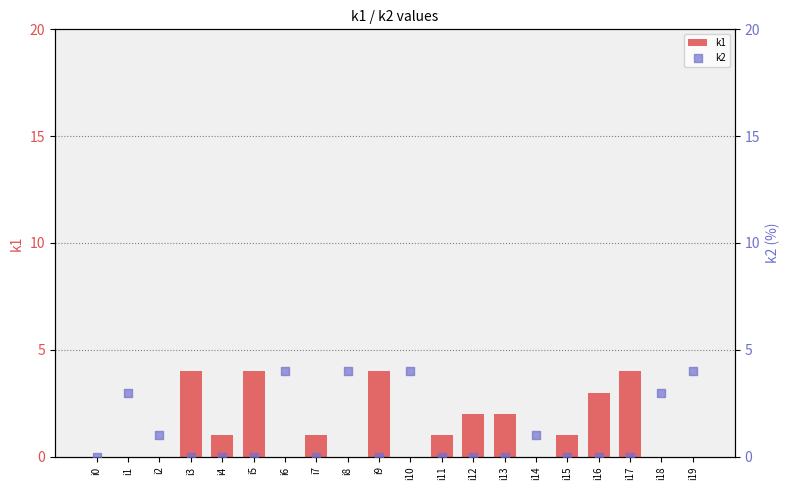

Is the value of k2 at i18 greater than the value of k1 at i15?

Yes